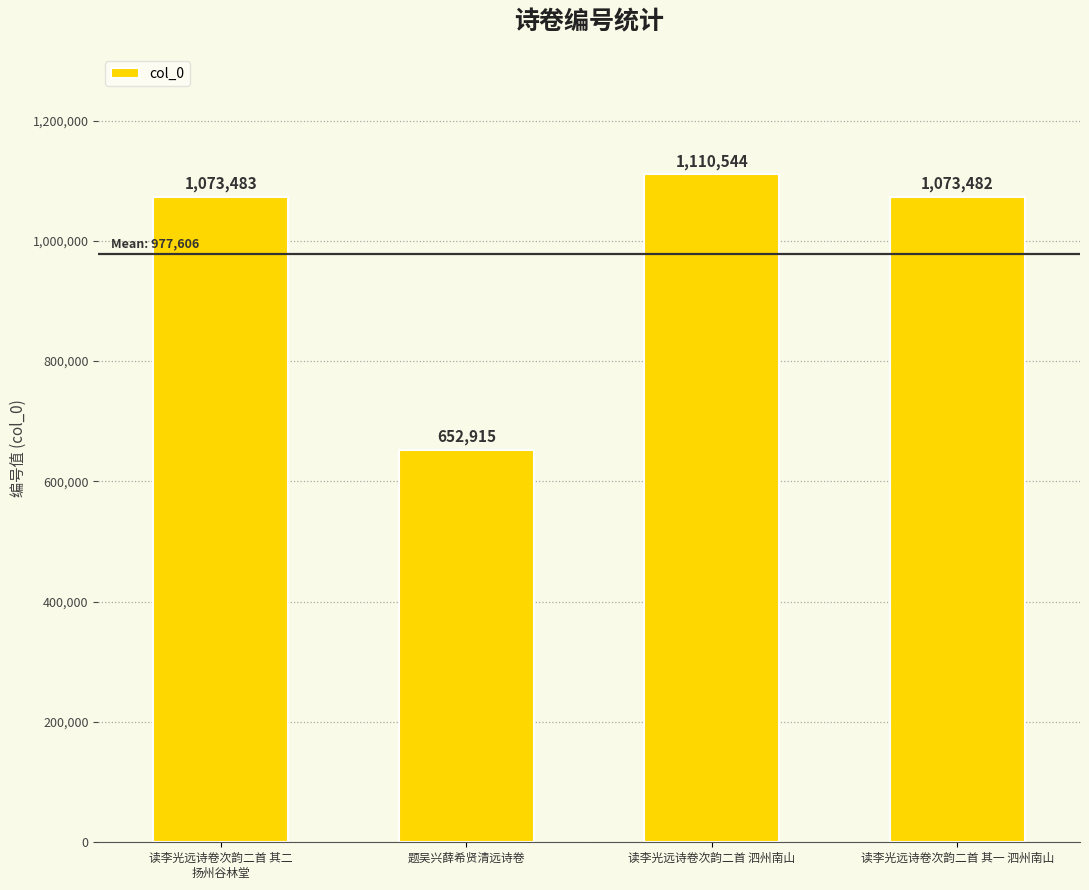

Rank the categories by value from lowest to highest.

题吴兴薛希贤清远诗卷, 读李光远诗卷次韵二首 其一 泗州南山, 读李光远诗卷次韵二首 其二
扬州谷林堂, 读李光远诗卷次韵二首 泗州南山